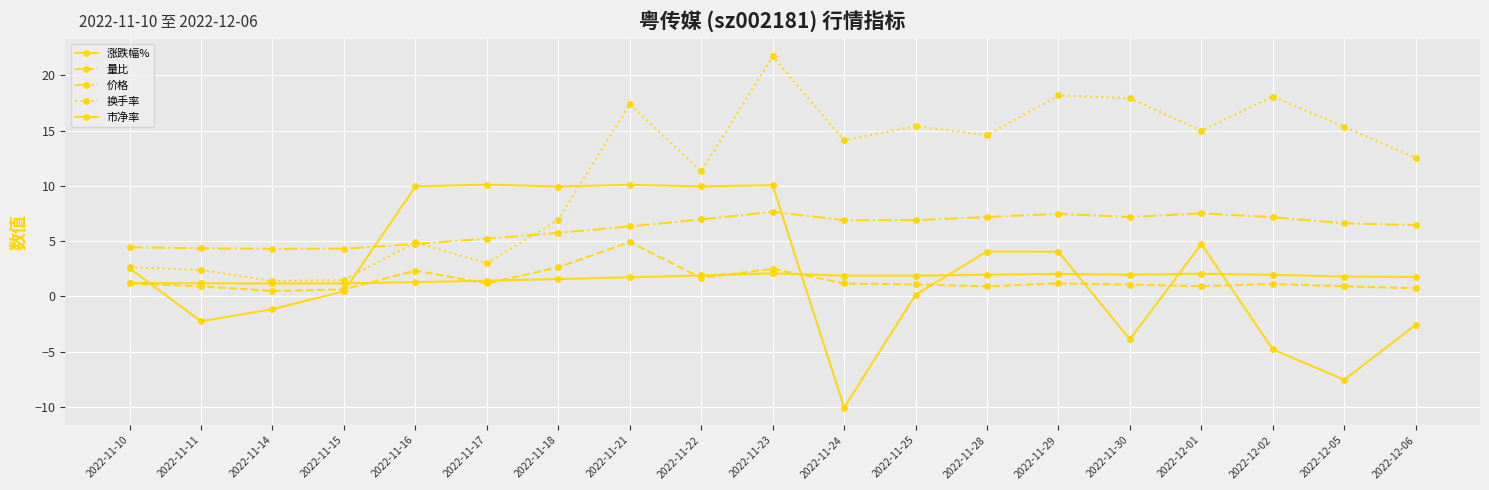

True or false: 价格 has a value of 3.0 at 2022-12-02.

False